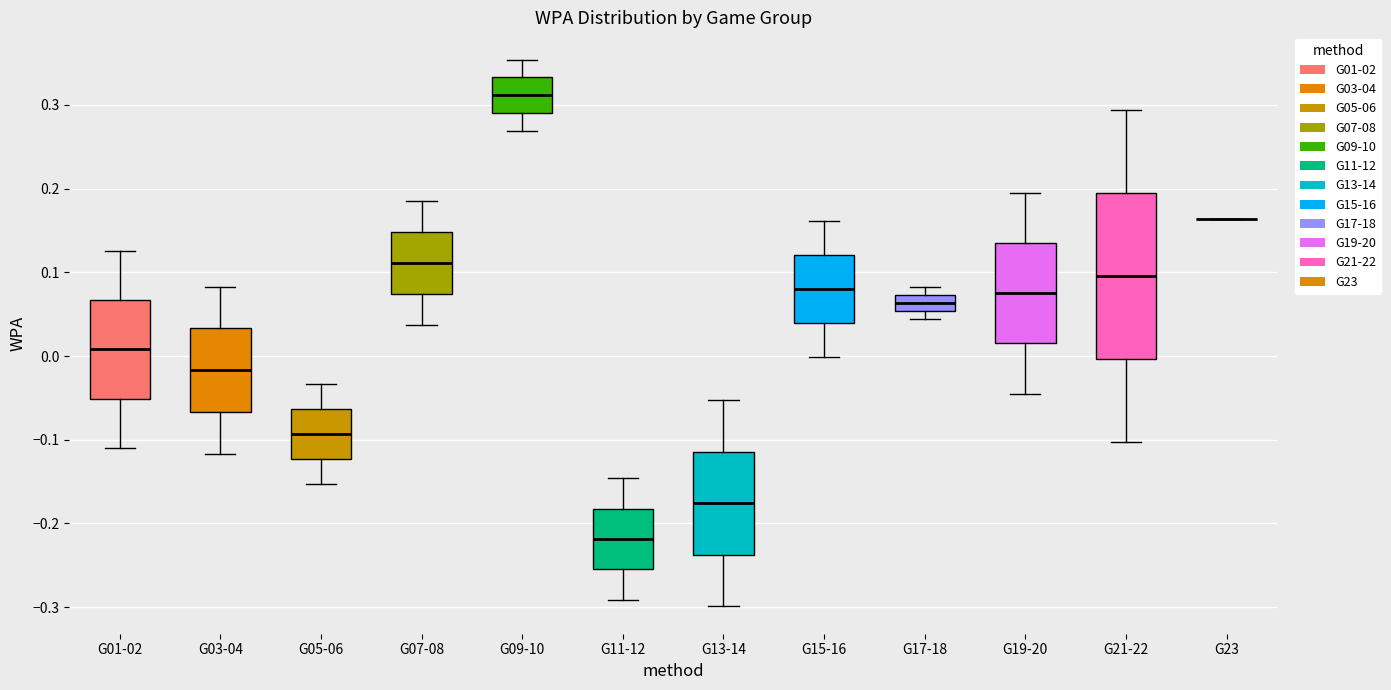

Reading left to right, transcribe this box plot: for each box, give where its median line is, the range the box spans, and where its two whiskers end, as read against the y-axis. The values are not printed on the chart, so give them approximately, as read against the axis.

G01-02: median 0.01, box -0.05 to 0.07, whiskers -0.11 to 0.13
G03-04: median -0.02, box -0.07 to 0.03, whiskers -0.12 to 0.08
G05-06: median -0.09, box -0.12 to -0.06, whiskers -0.15 to -0.03
G07-08: median 0.11, box 0.07 to 0.15, whiskers 0.04 to 0.19
G09-10: median 0.31, box 0.29 to 0.33, whiskers 0.27 to 0.35
G11-12: median -0.22, box -0.25 to -0.18, whiskers -0.29 to -0.15
G13-14: median -0.18, box -0.24 to -0.11, whiskers -0.30 to -0.05
G15-16: median 0.08, box 0.04 to 0.12, whiskers 0.00 to 0.16
G17-18: median 0.06, box 0.05 to 0.07, whiskers 0.04 to 0.08
G19-20: median 0.08, box 0.02 to 0.14, whiskers -0.04 to 0.20
G21-22: median 0.10, box 0.00 to 0.19, whiskers -0.10 to 0.29
G23: box collapsed to a line at 0.16, whiskers 0.16 to 0.16